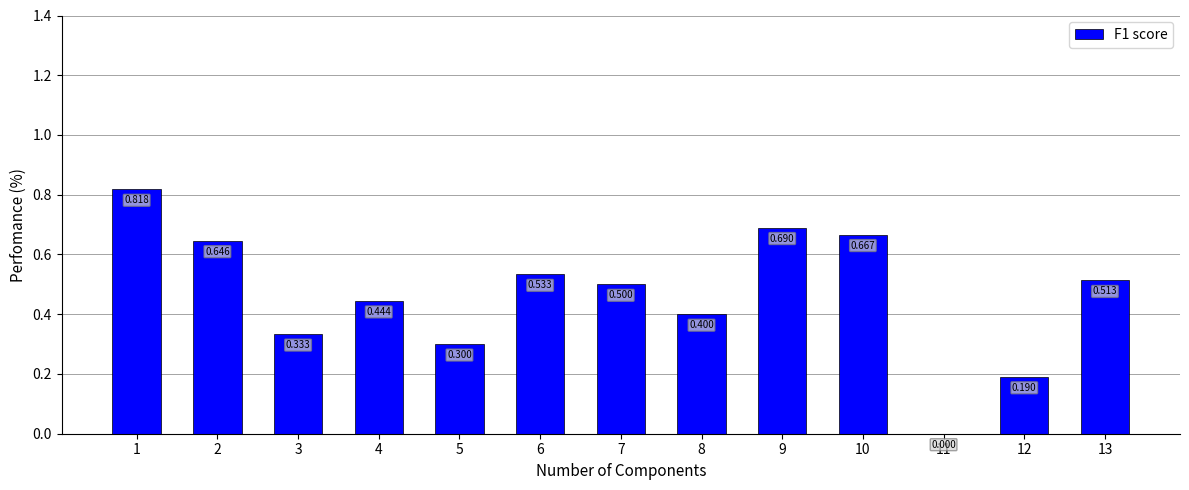

Is it true that the value at 10 is 1.1?

False